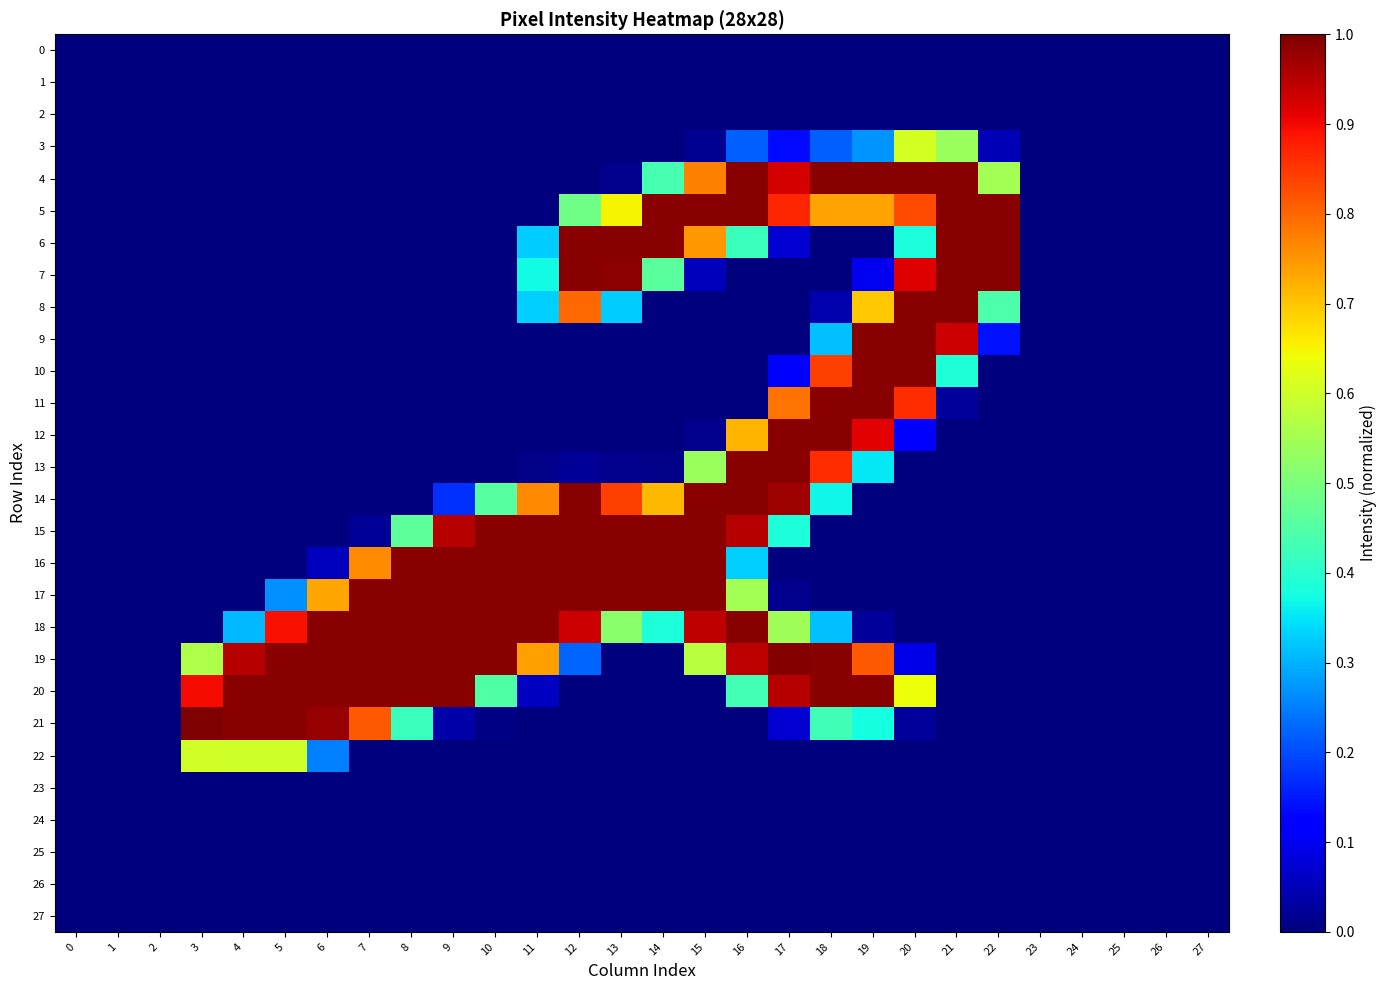

At which category is the sum across all series the highest?

16